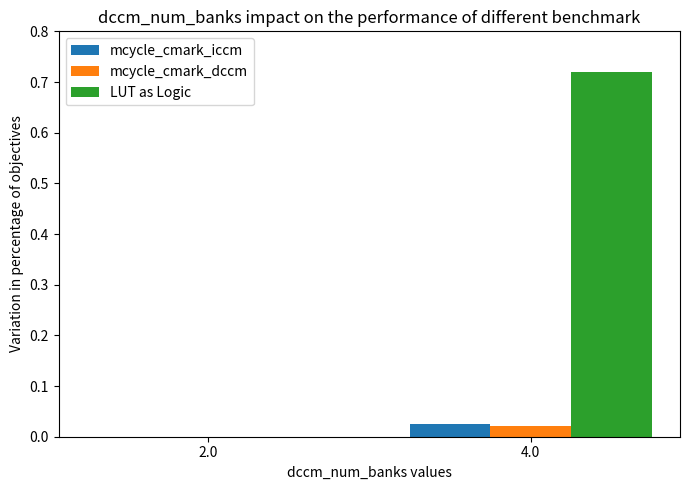

At which label does LUT as Logic reach its peak?

4.0